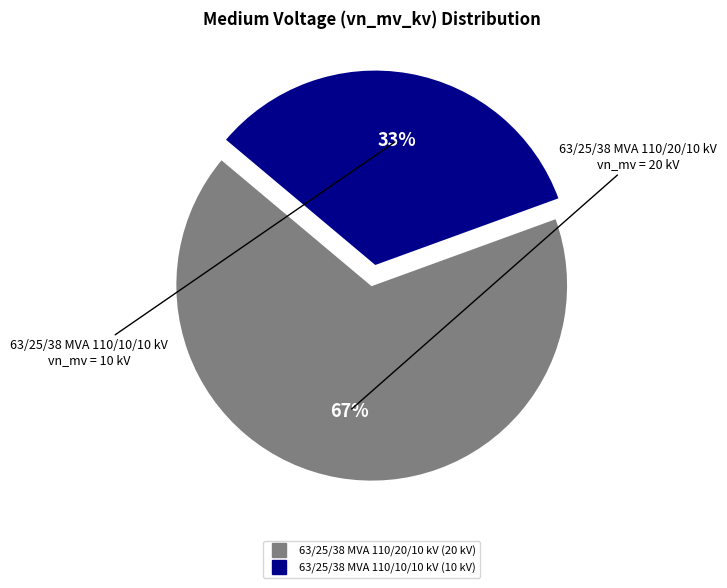

To the nearest percent, what portion does 63/25/38 MVA 110/10/10 kV represent?

33%